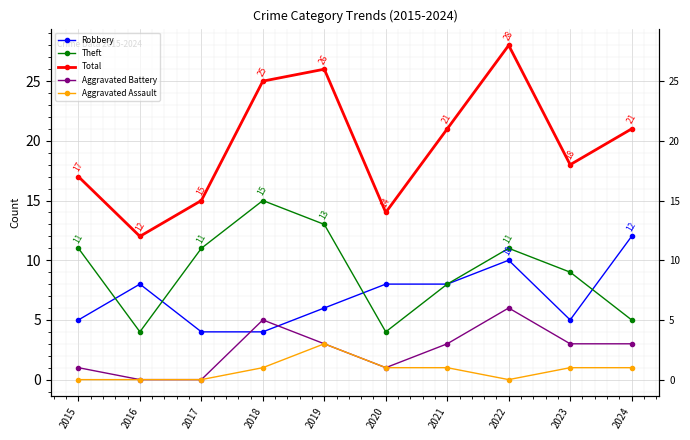

What is the difference between the Aggravated Assault values at 2017 and 2020?

1